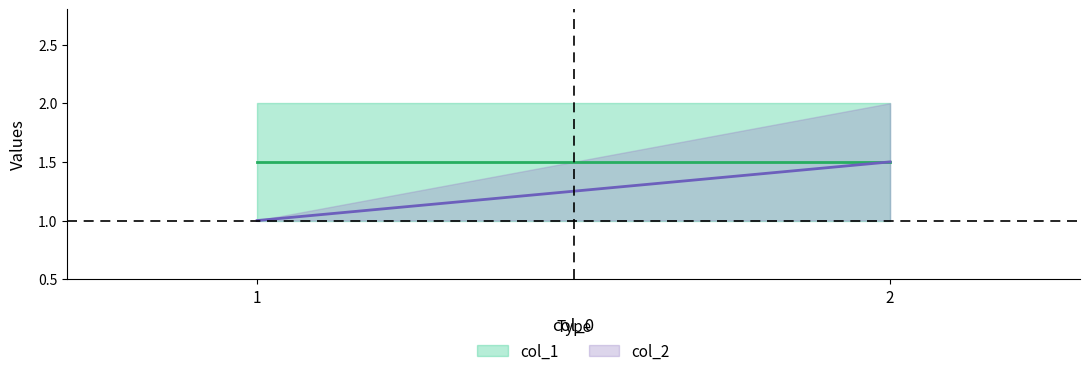

List the series in order of their overall mean, lowest first.

col_2, col_1